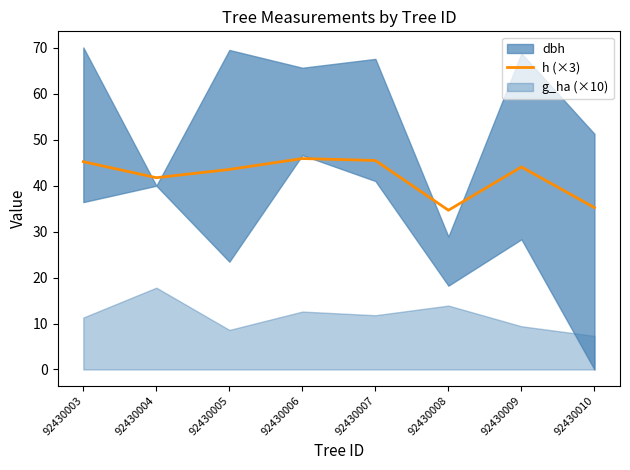

Is it true that the value at 92430008 is 34.7?

True